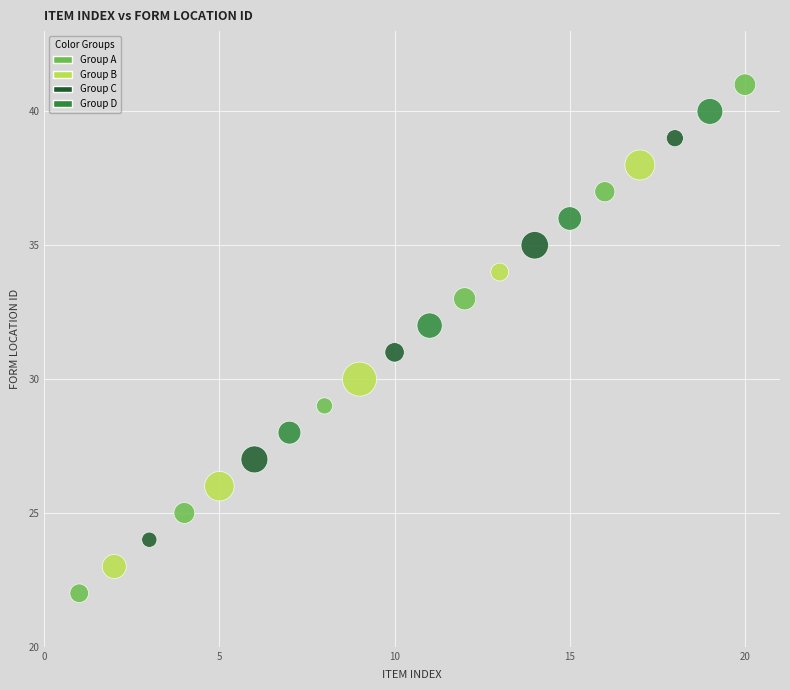

What is the range of X values (max minus min)?

19